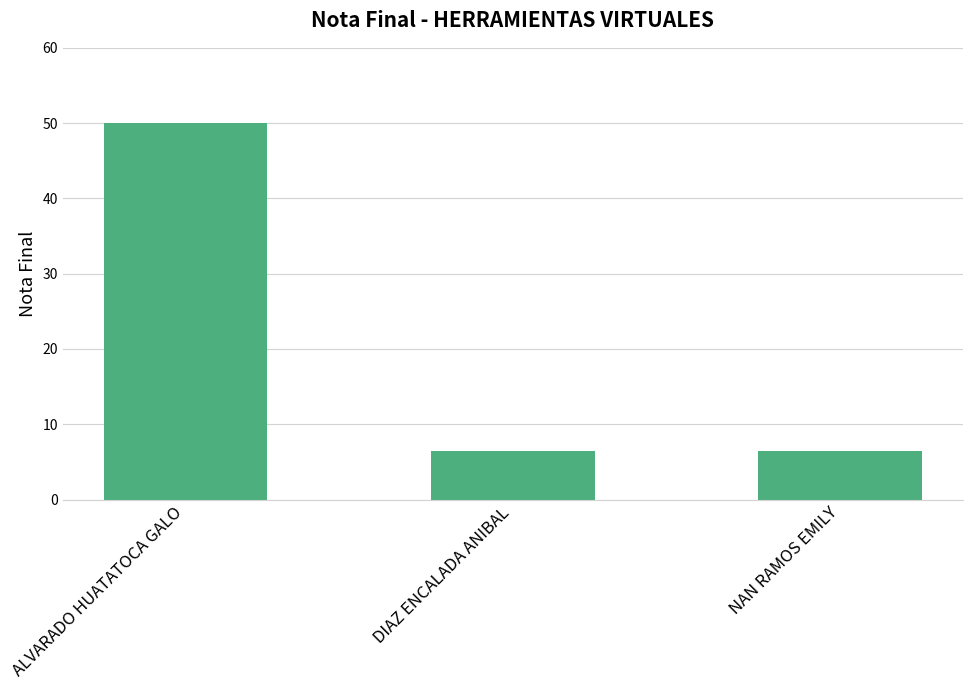

What is the change in value from ALVARADO HUATATOCA GALO to DIAZ ENCALADA ANIBAL?

-43.5